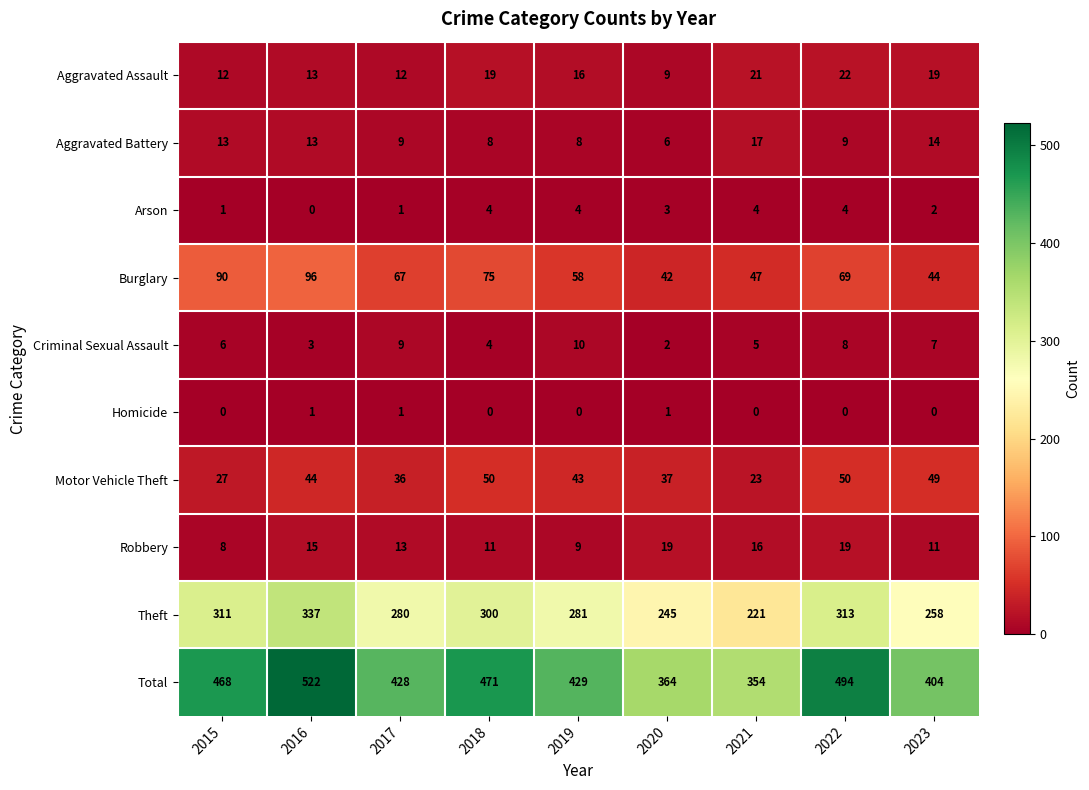

Is it true that Burglary equals 44 at 2023?

True